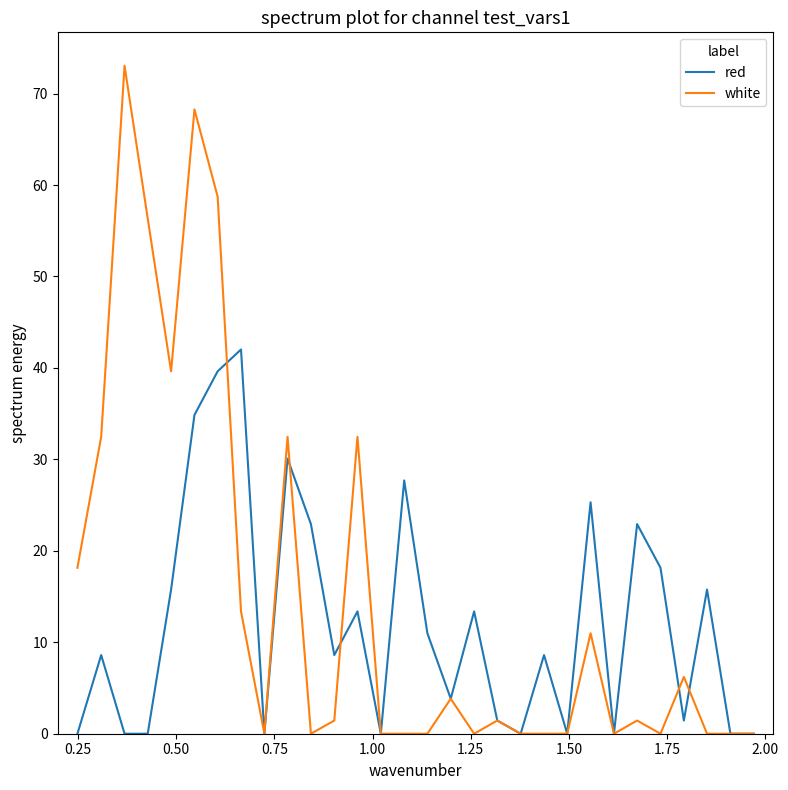

Which series has the widest spread of values?

white